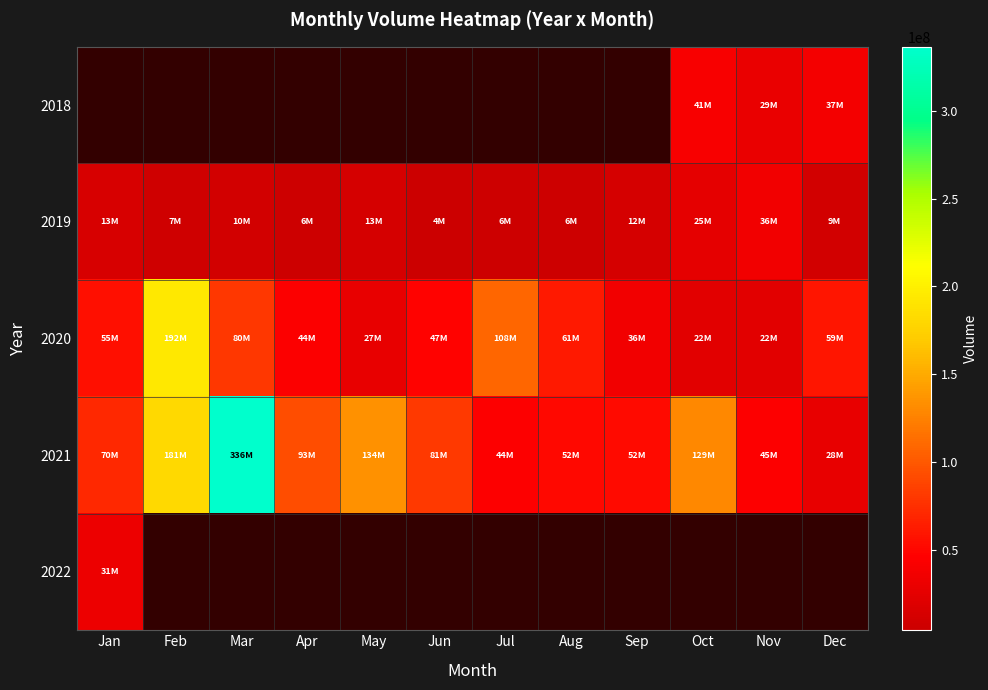

Which has a higher value, Feb or Apr?

Apr